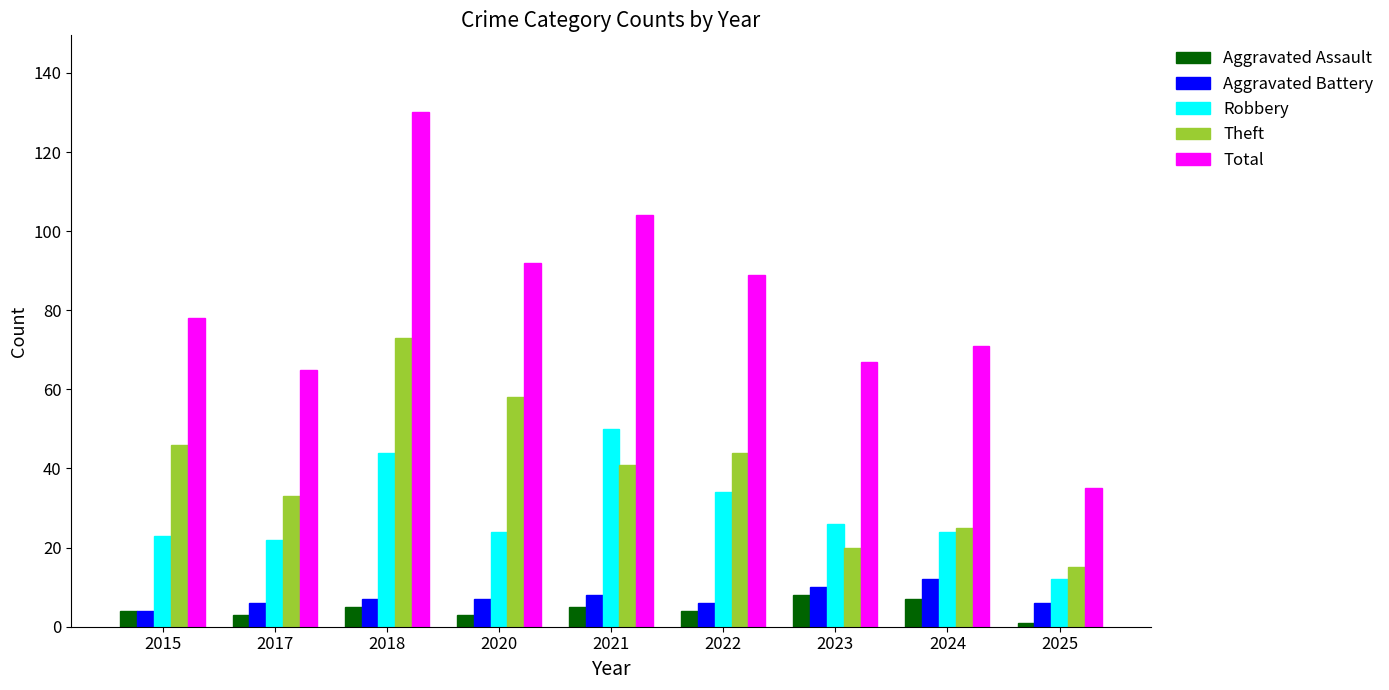

Reading left to right, transcribe all the data shown in this chart.

Aggravated Assault: 4	3	5	3	5	4	8	7	1
Aggravated Battery: 4	6	7	7	8	6	10	12	6
Robbery: 23	22	44	24	50	34	26	24	12
Theft: 46	33	73	58	41	44	20	25	15
Total: 78	65	130	92	104	89	67	71	35